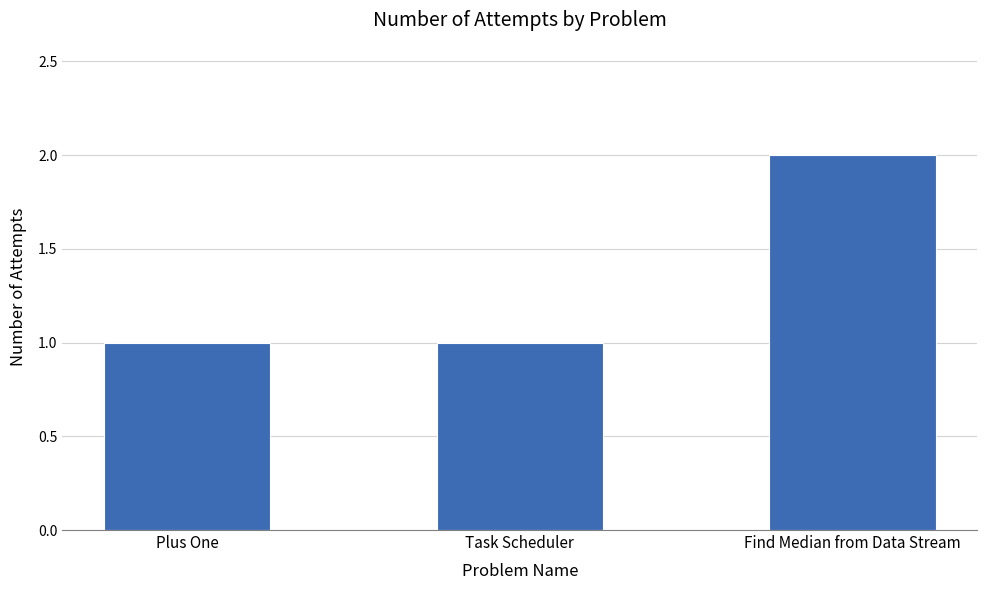

What is the average value?

1